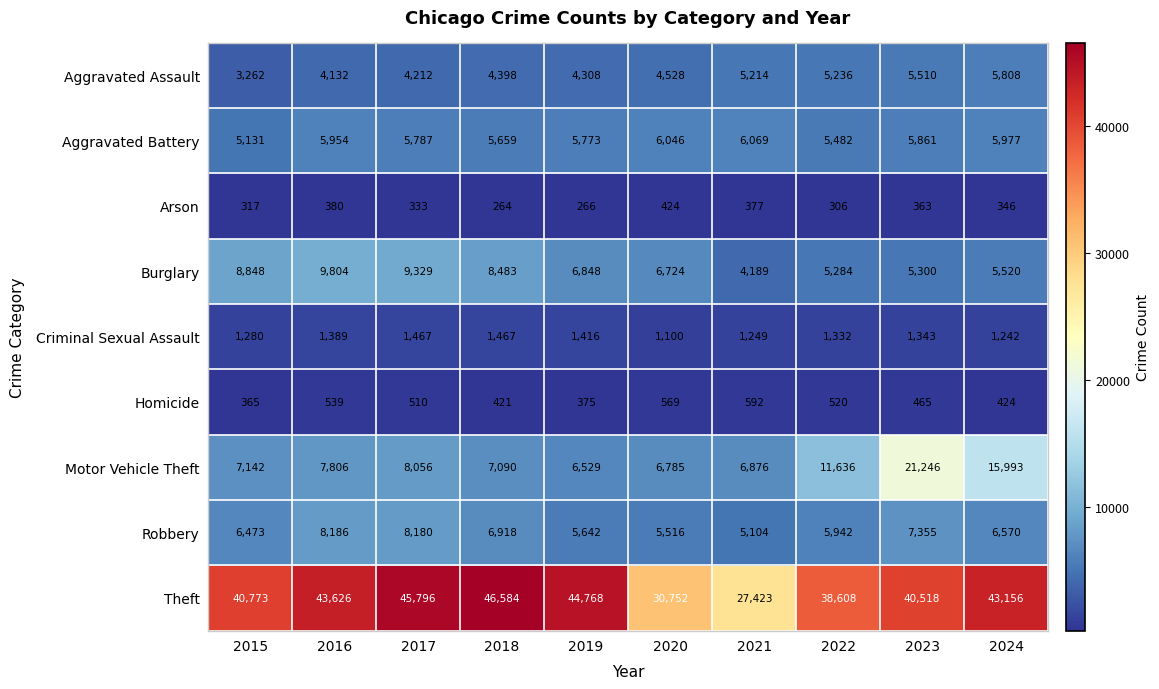

What is the sum of the Burglary values at 2015 and 2018?

17331